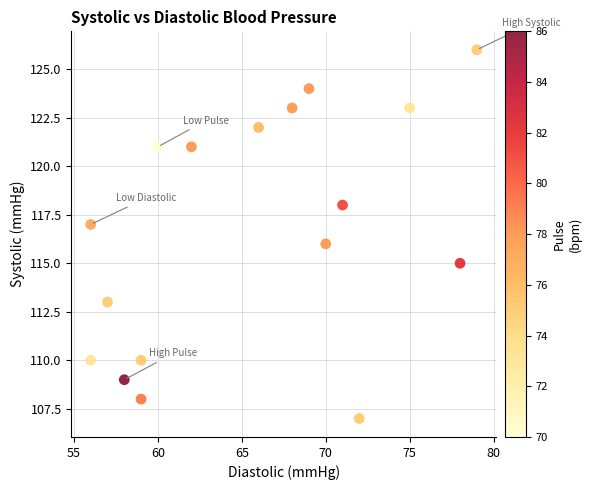

What is the range of X values (max minus min)?

23